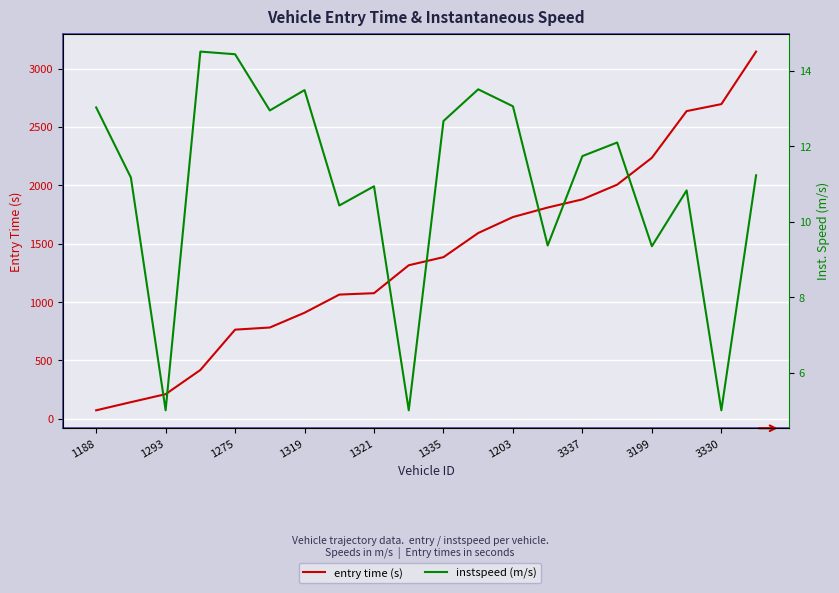

Reading left to right, what are all the values shown in this chart?

entry time (s): 73.3	143.1	211.6	418.6	764.0	782.3	908.9	1064.2	1076.2	1315.5	1384.9	1591.5	1728.2	1809.7	1879.9	2005.5	2235.8	2635.5	2695.2	3145.1
instspeed (m/s): 13.0	11.2	5.0	14.5	14.4	12.9	13.5	10.4	10.9	5.0	12.7	13.5	13.1	9.4	11.7	12.1	9.3	10.8	5.0	11.2